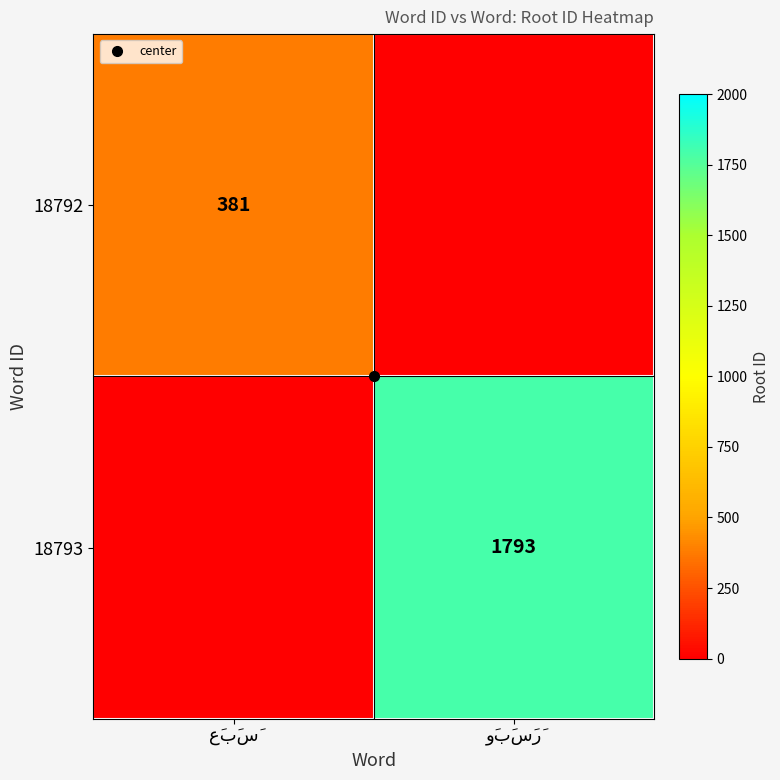

The value of 18792 at عَبَسَ is 381. True or false?

True